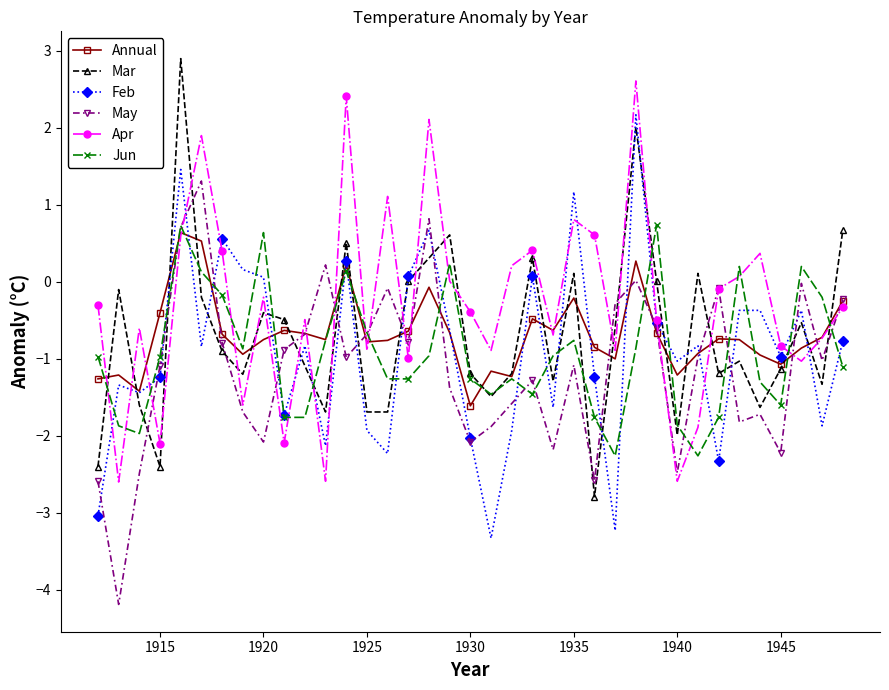

Rank the series by their maximum value, from highest to lowest.

Mar, Apr, Feb, May, Jun, Annual